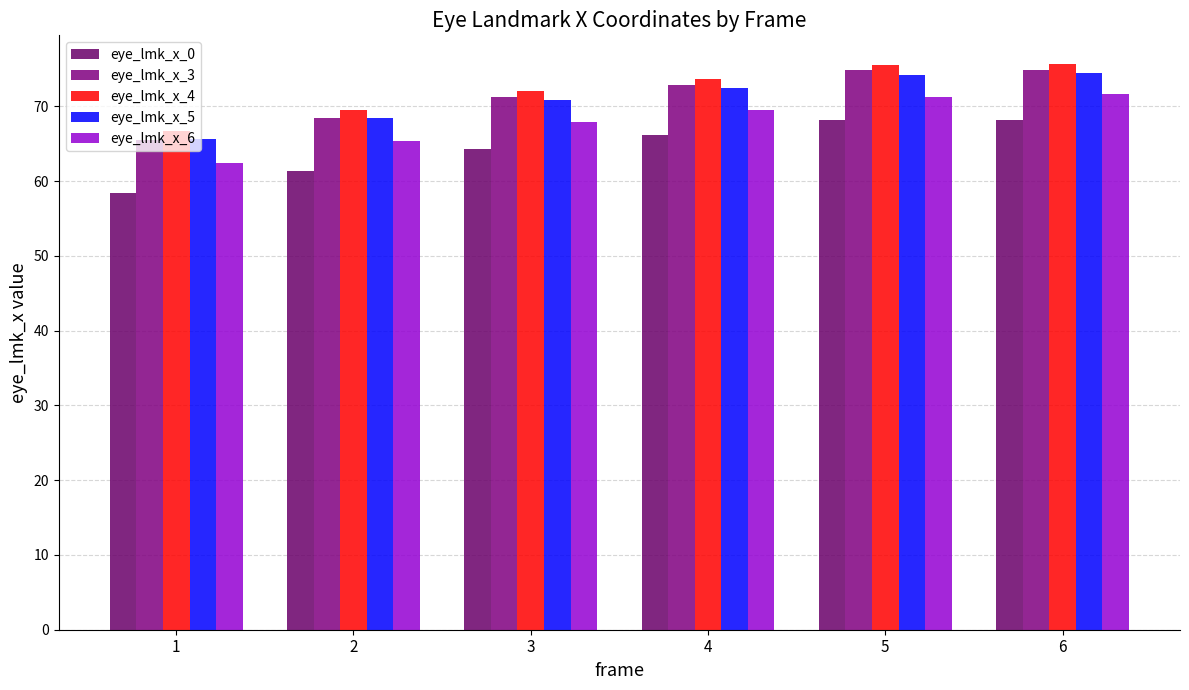

How many values in the eye_lmk_x_6 series exceed 69?

3